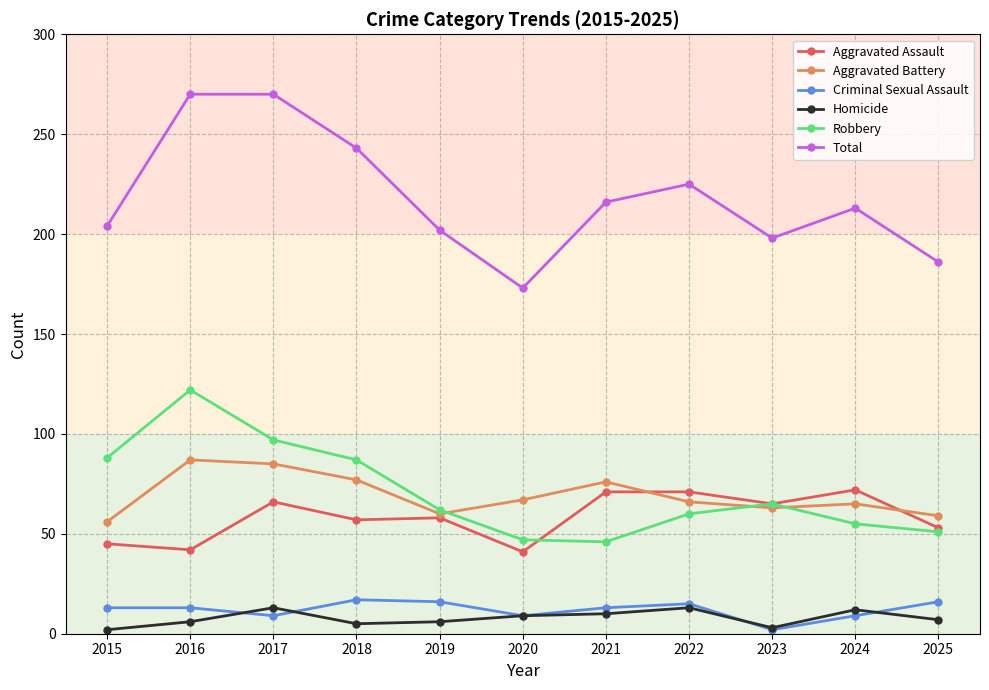

Is it true that Homicide equals 10 at 2021?

True